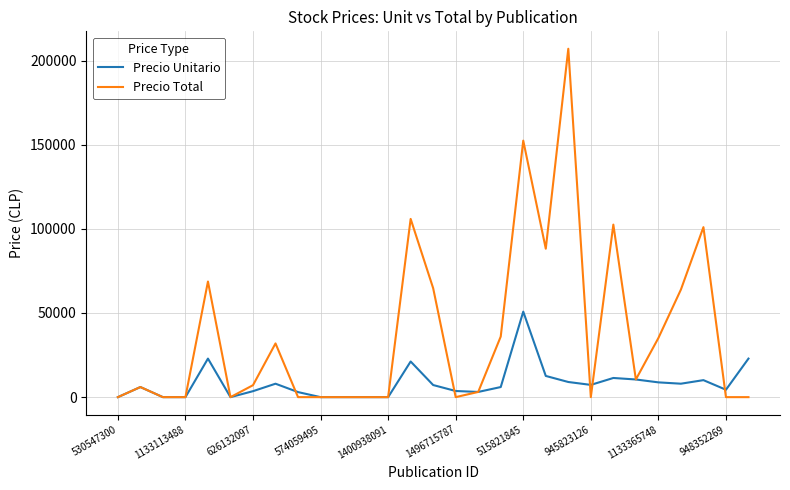

Which series has the widest spread of values?

Precio Total